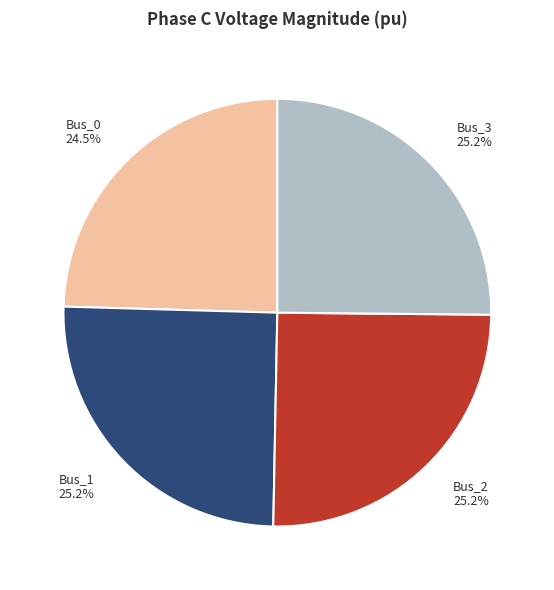

What is the total percentage of Bus_2 and Bus_0?

49.7%